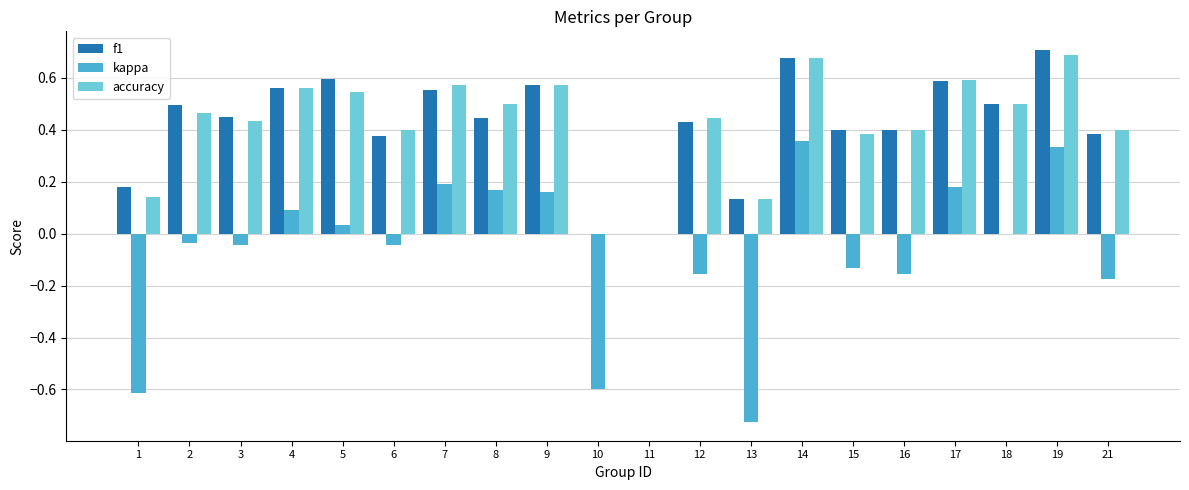

Are the bars grouped side by side (vs. stacked)?

Yes